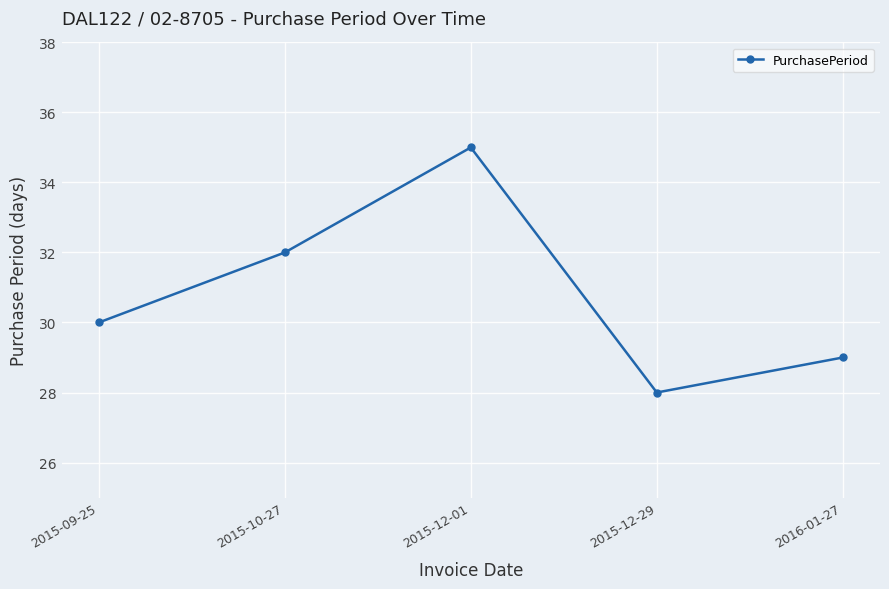

The value at 2015-09-25 is 30. True or false?

True